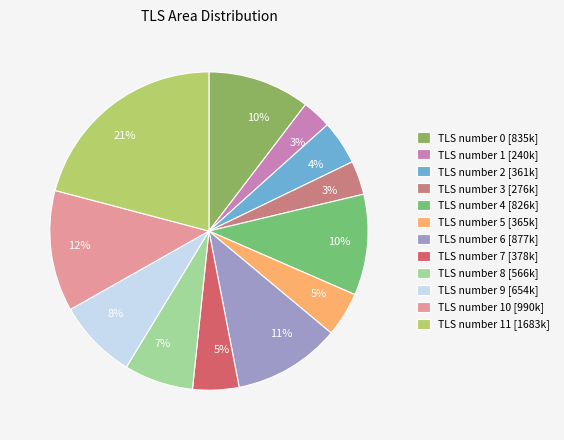

To the nearest percent, what is the average slice percentage?

8%